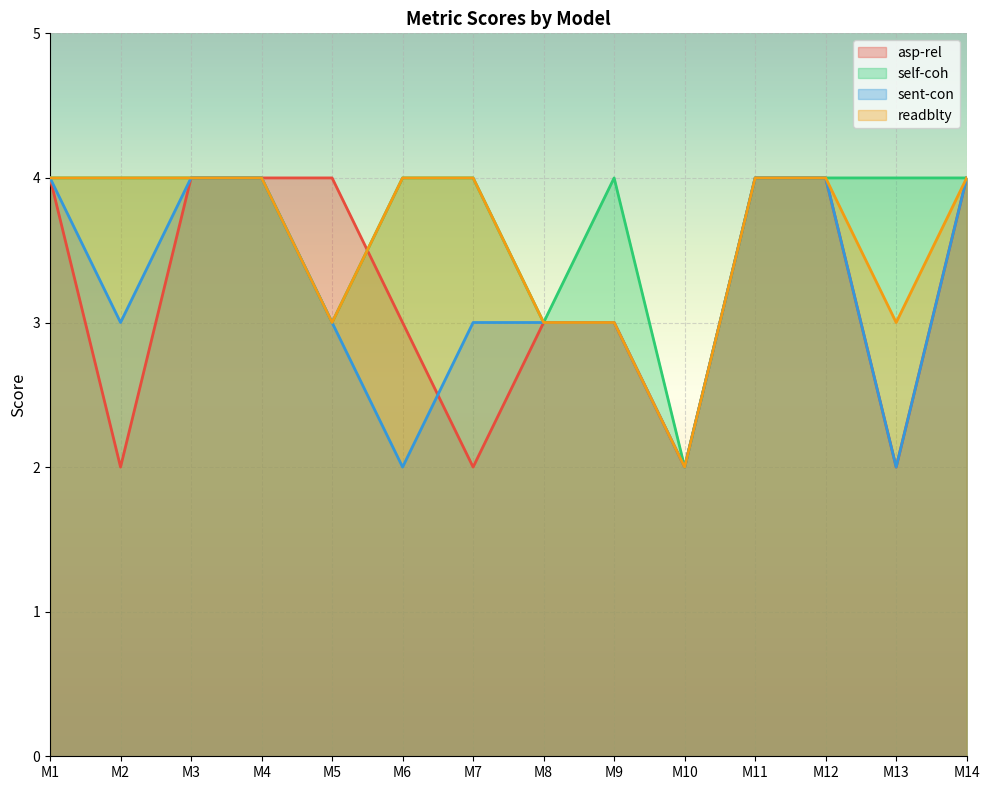

How many data points in self-coh are less than 4?

3